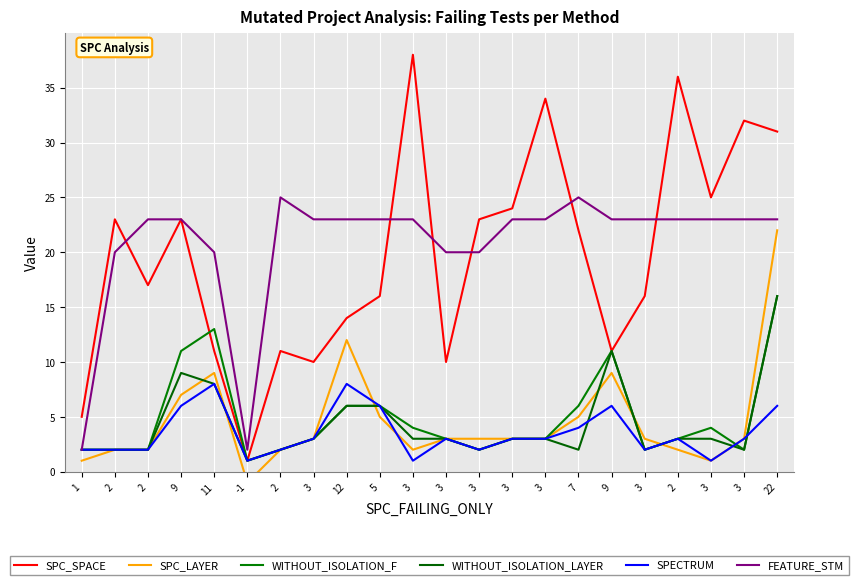

List the labels in order of WITHOUT_ISOLATION_F value, largest first.

22, 11, 9, 9, 12, 5, 7, 3, 3, 3, 3, 3, 3, 2, 1, 2, 2, 2, 3, 3, 3, -1